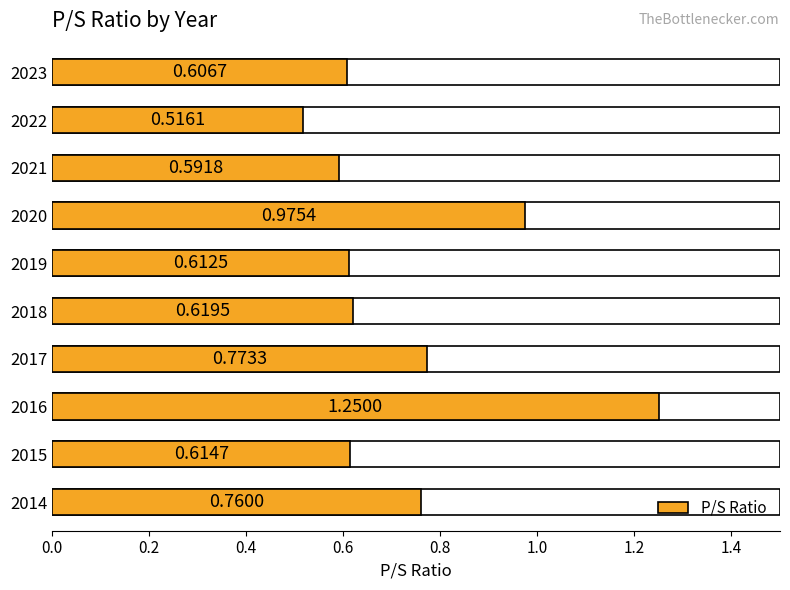

What is the difference between the second highest and second lowest values?

0.4